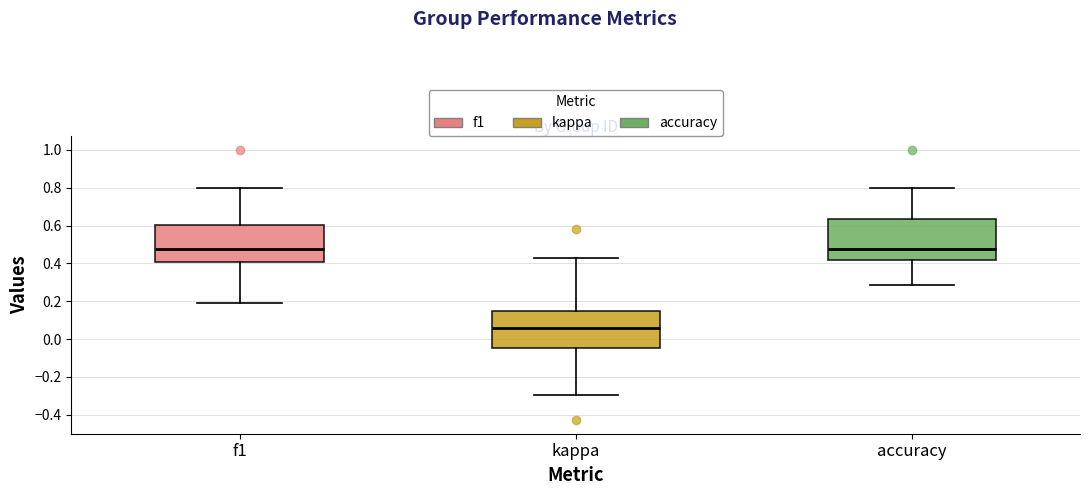

Reading left to right, transcribe this box plot: for each box, give where its median line is, the range the box spans, and where its two whiskers end, as read against the y-axis. The values are not printed on the chart, so give them approximately, as read against the axis.

f1: median 0.48, box 0.40 to 0.60, whiskers 0.20 to 0.80
kappa: median 0.06, box -0.04 to 0.14, whiskers -0.30 to 0.42
accuracy: median 0.48, box 0.42 to 0.64, whiskers 0.28 to 0.80